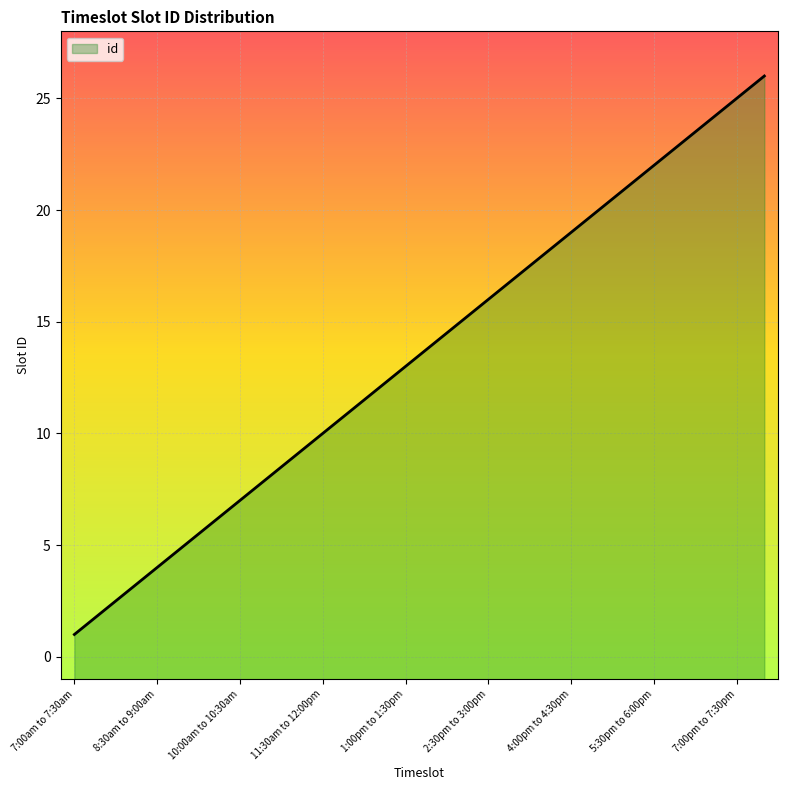

What is the sum of the values at 1:00pm to 1:30pm and 2:00pm to 2:30pm?

28